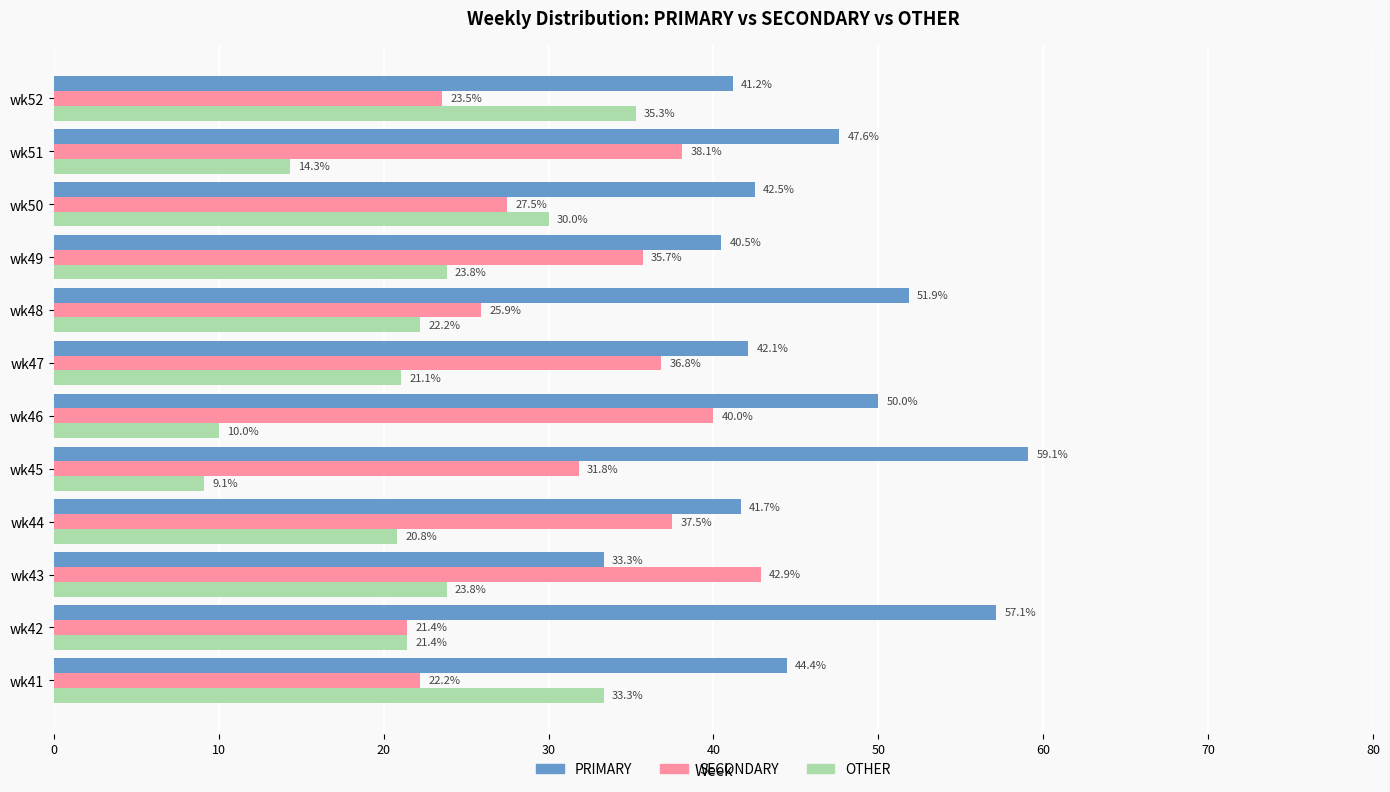

Which series has the largest total across all categories?

PRIMARY